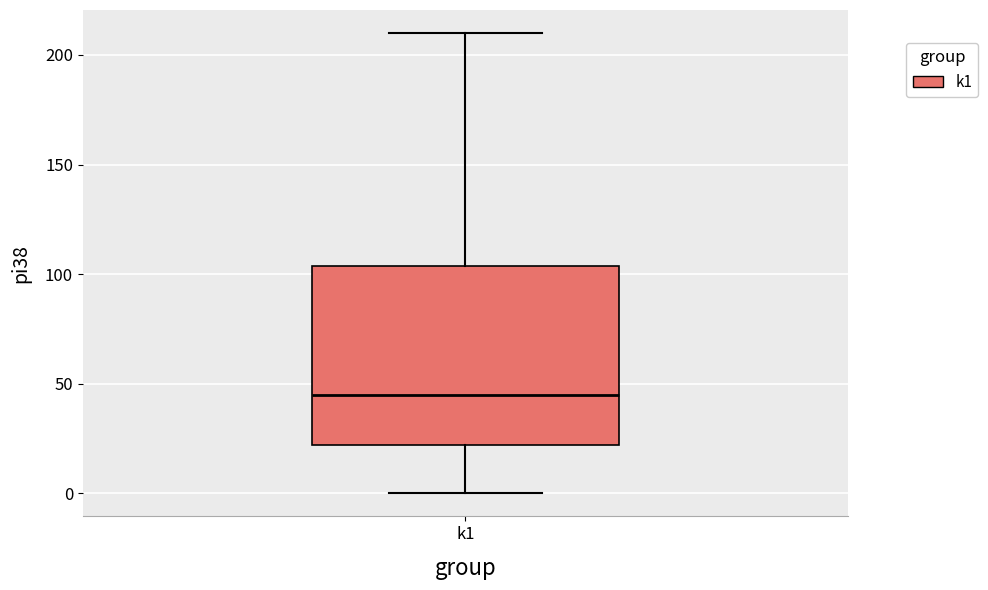

Read this box plot against the y-axis: the position of the median line, the range covered by the box, and the ends of both whiskers. The values are not printed on the chart, so give them approximately, as read against the axis.

median 45, box 20 to 105, whiskers 0 to 210